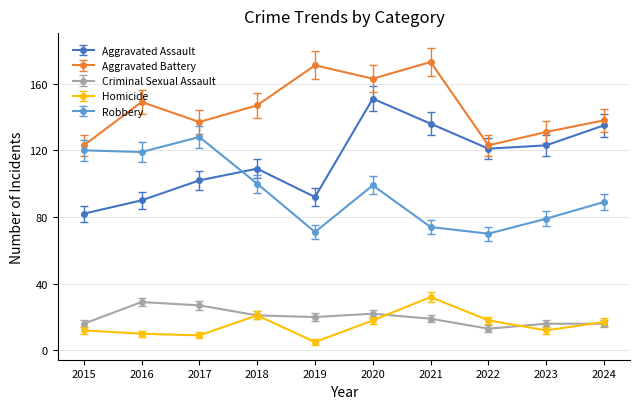

In Aggravated Battery, how many points are lower than both neighbors (excluding endpoints)?

3